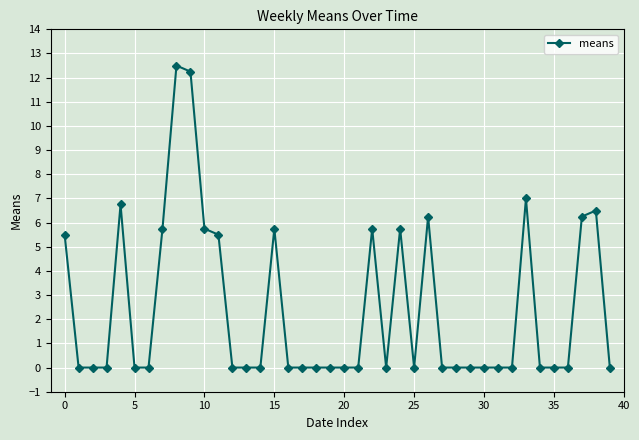

What is the value of the 1st point from the left?

5.5